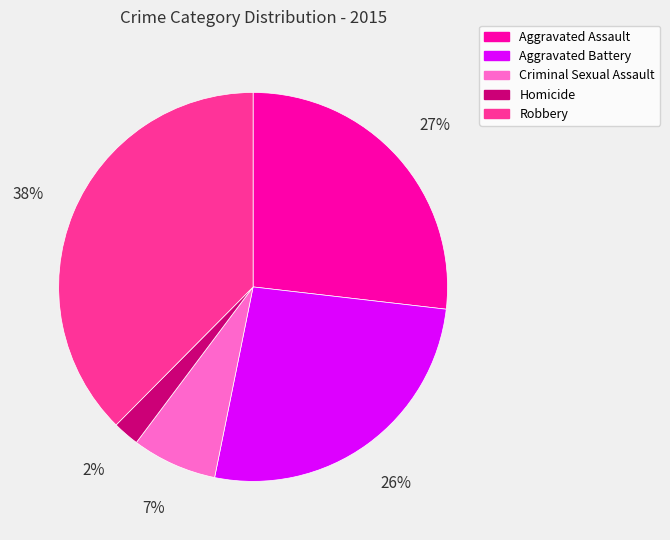

Which category has the biggest portion of the pie?

Robbery